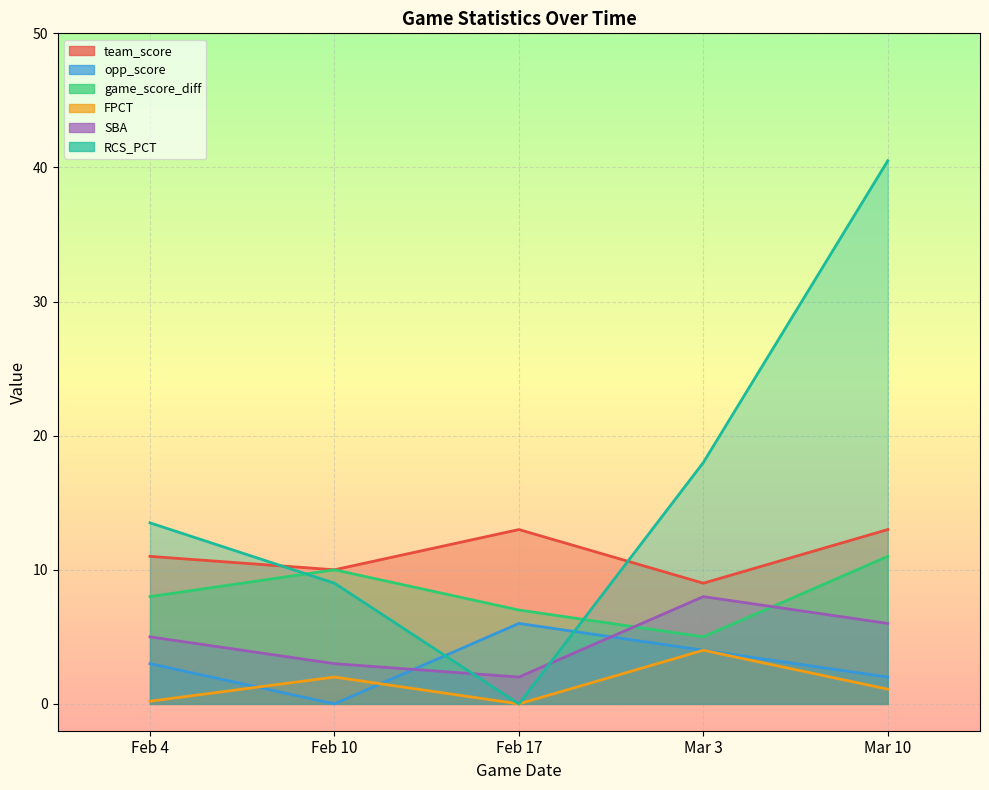

How many opp_score values are between 2 and 4?

3